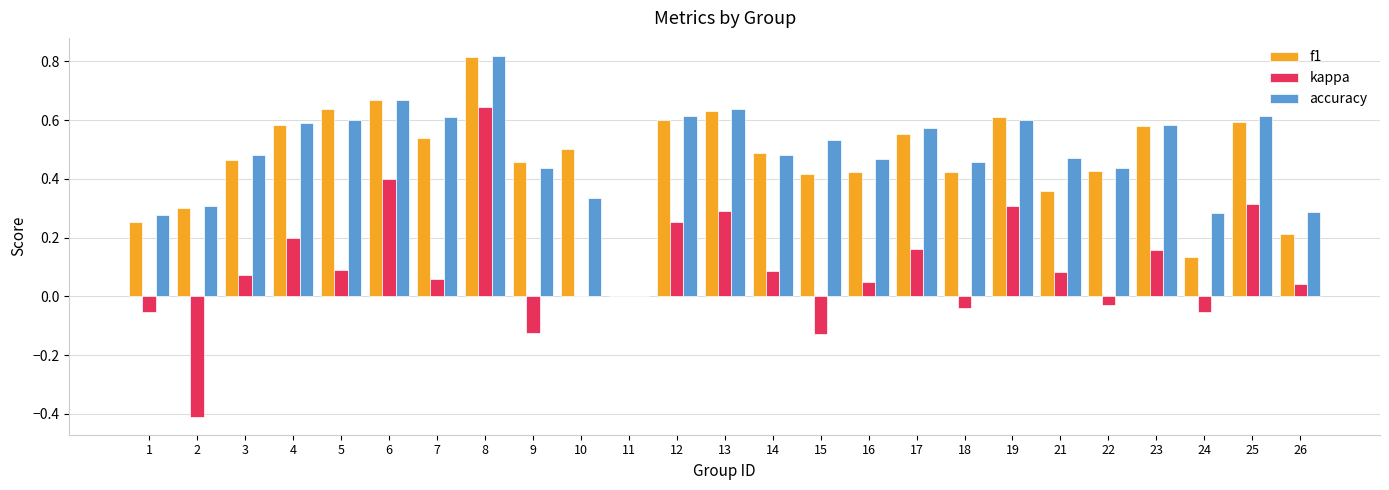

What is the sum of all accuracy values?

12.2